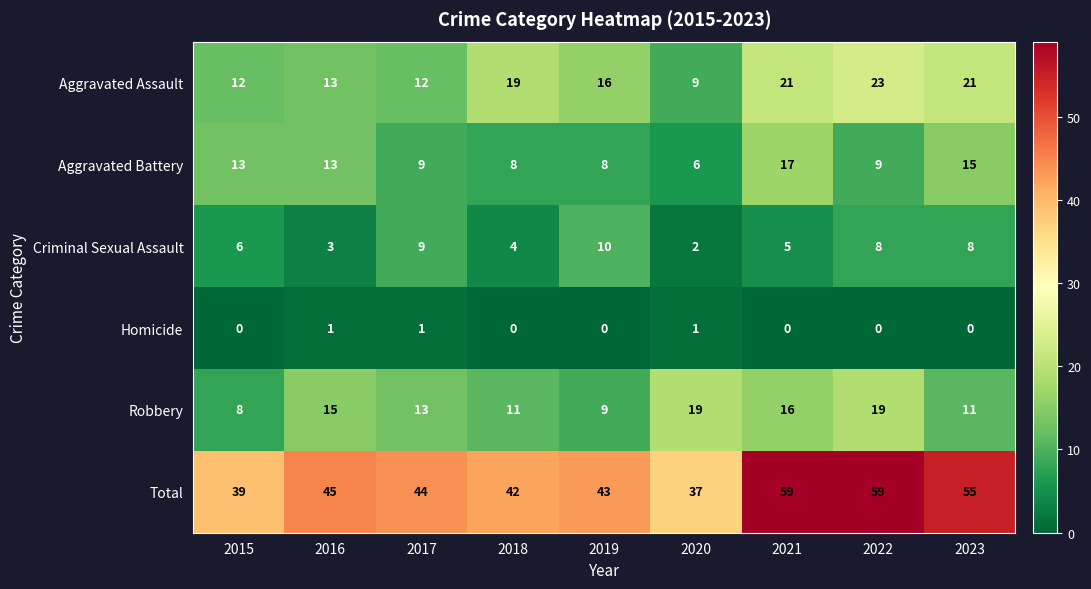

What is the difference between the highest and lowest values at 2022?

59